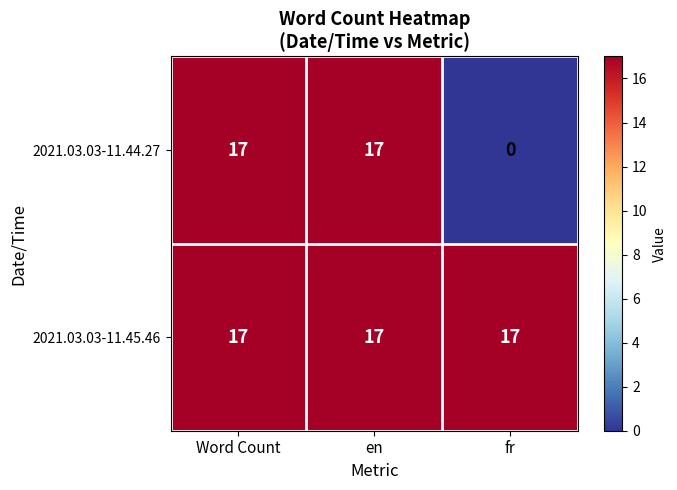

Which series has the widest spread of values?

2021.03.03-11.44.27